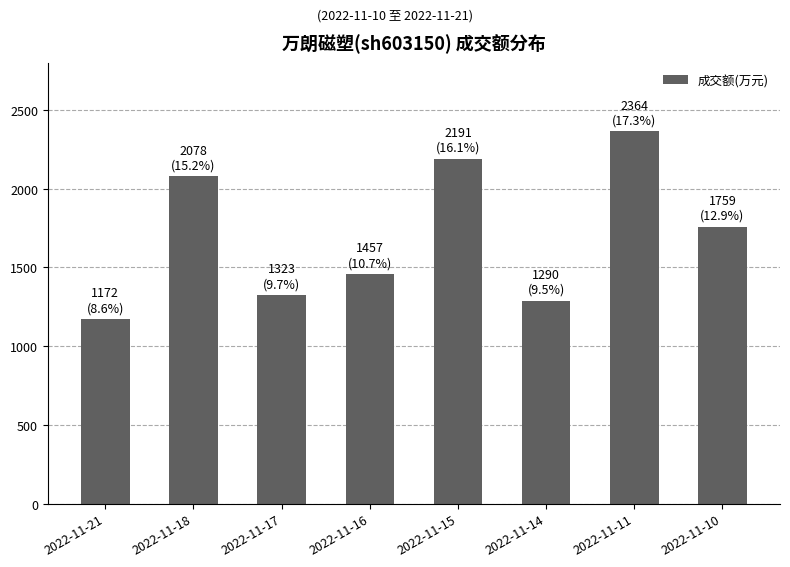

How many bars are there in total?

8